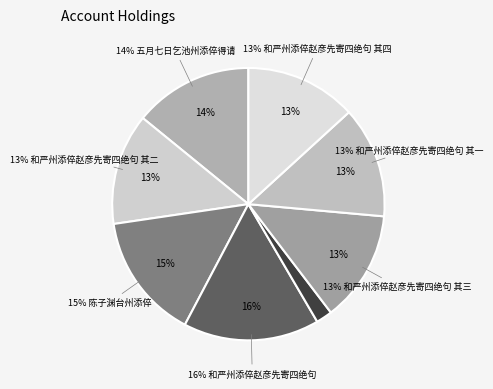

How many segments does this pie chart have?

8